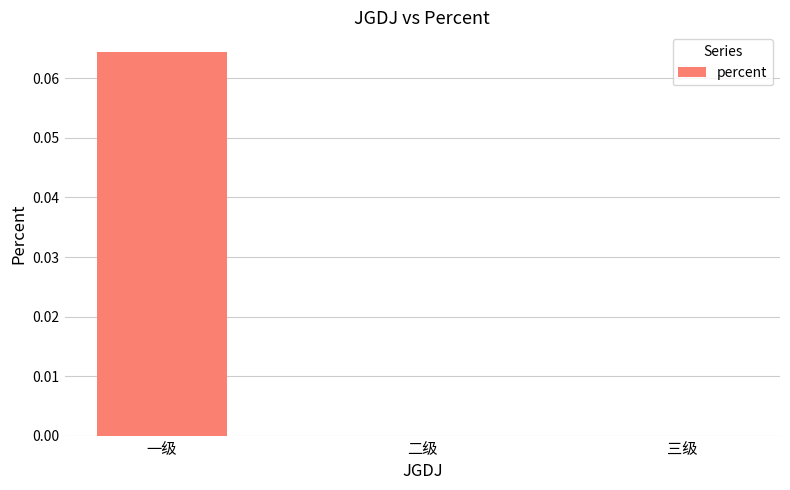

Which category has the highest value across all series?

一级